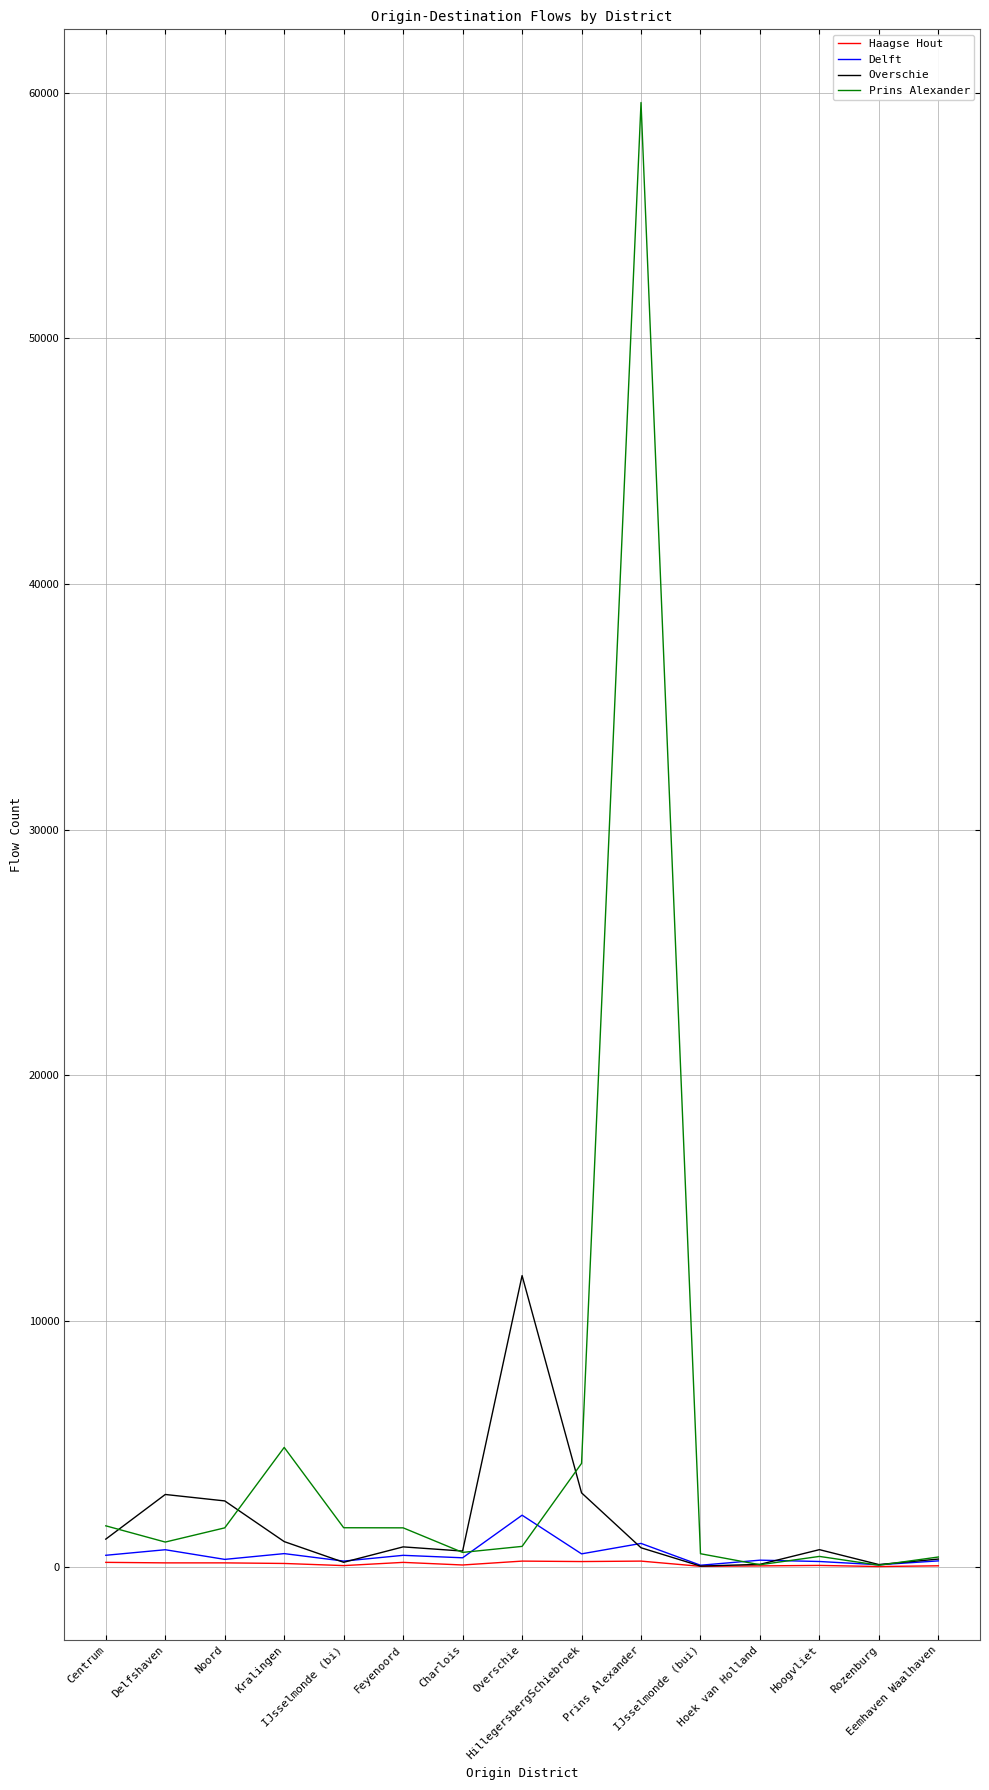

Which series has the largest total across all categories?

Prins Alexander